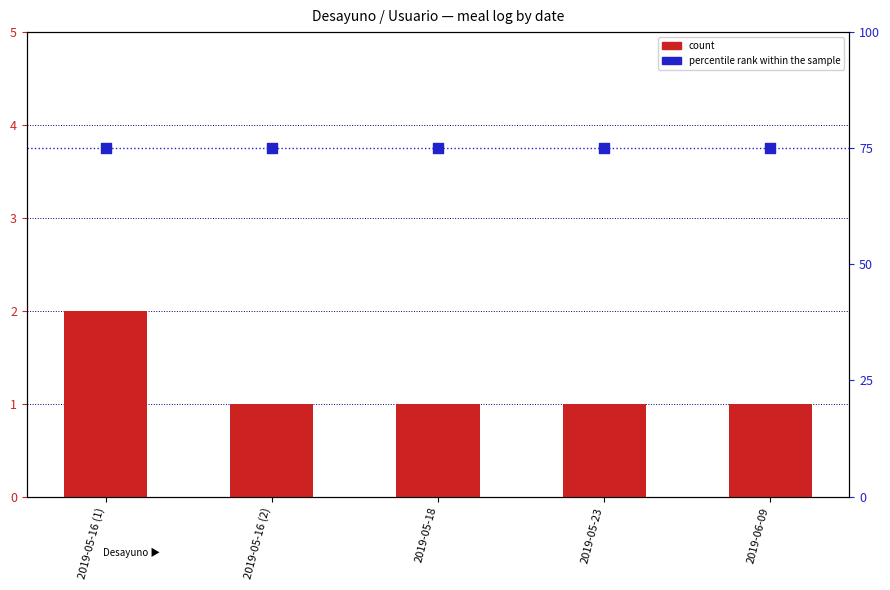

Which series has the largest Y range (max minus min)?

count